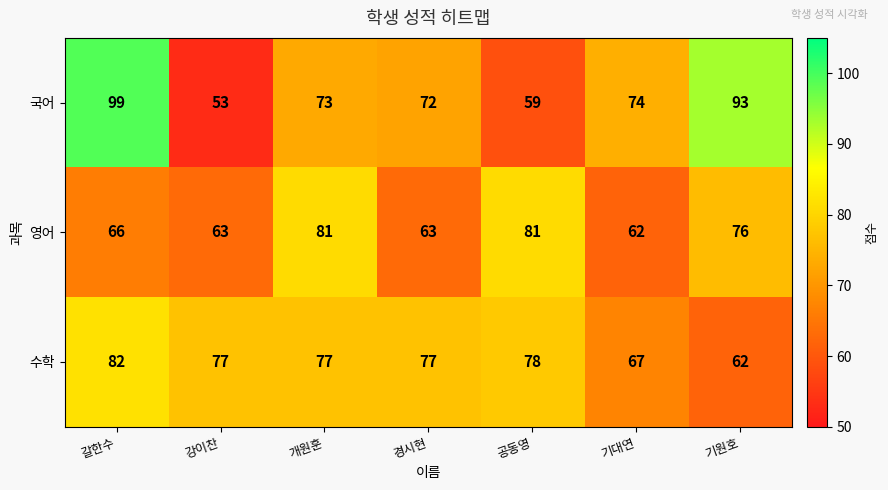

Which series has the largest total across all categories?

국어